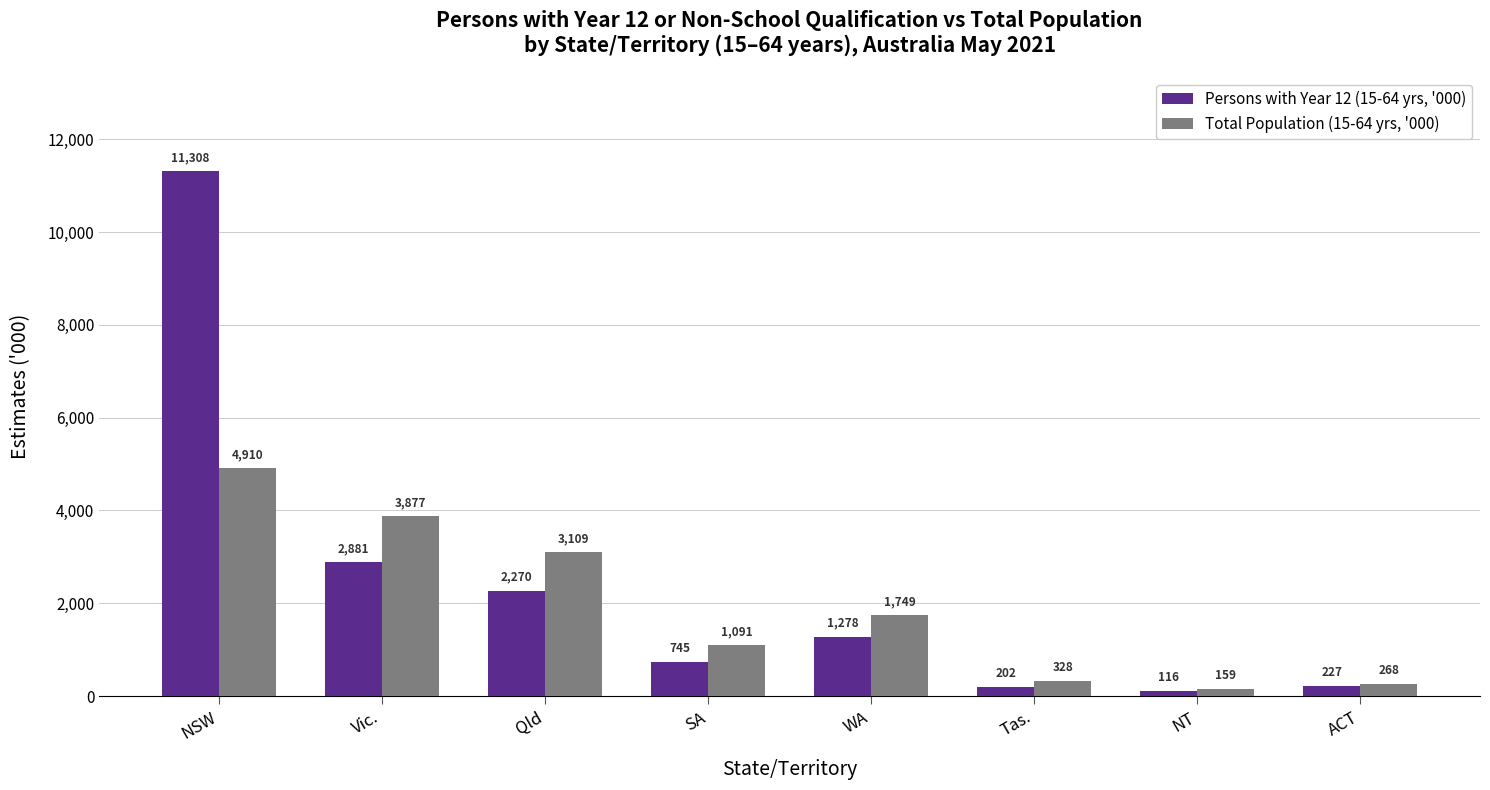

The value of Persons with Year 12 (15-64 yrs, '000) at Qld is 2269.6. True or false?

True